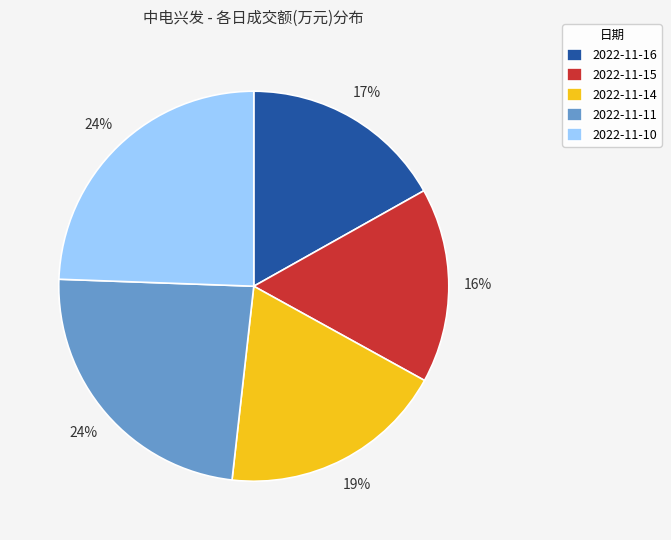

Is there a majority slice in this chart?

No